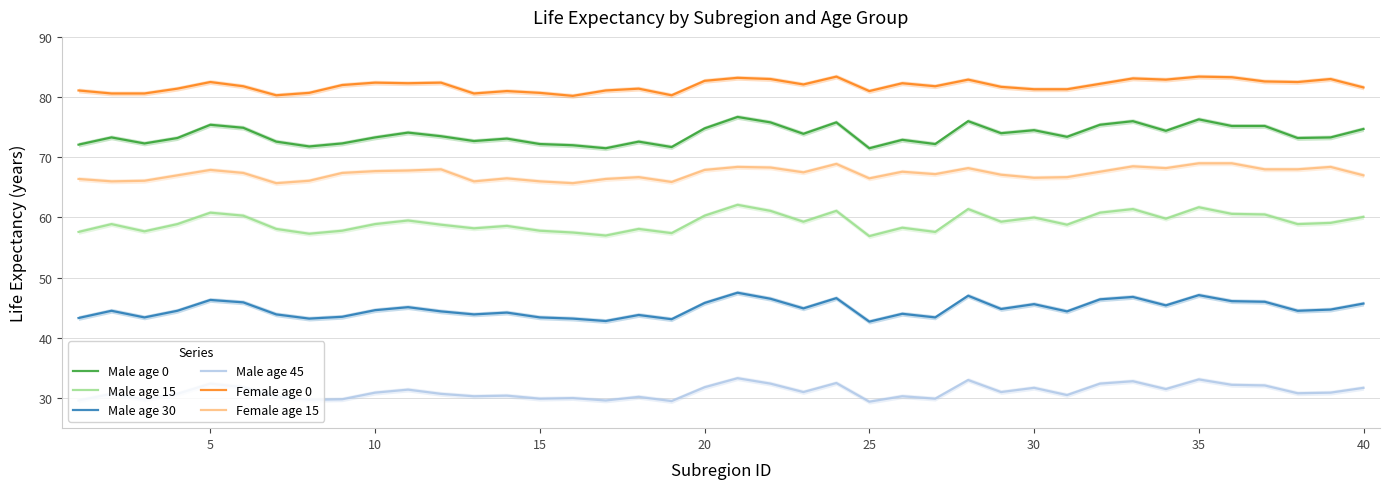

What is the value of the Male age 45 point at the 3rd from the left?

29.8